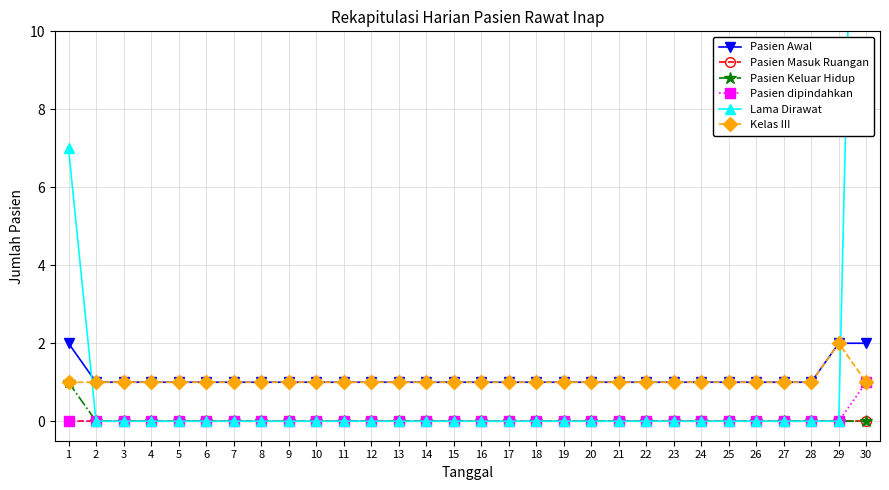

What is the difference between the maximum and minimum values in the Pasien Keluar Hidup series?

1